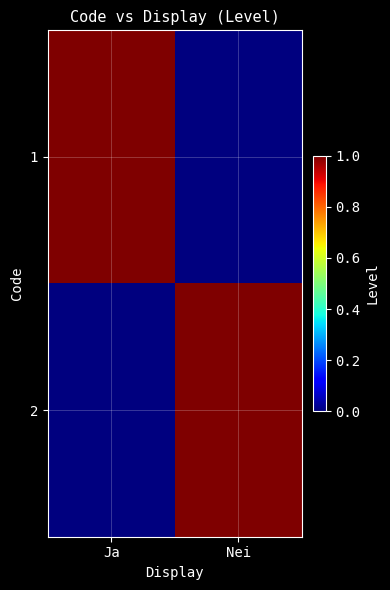

At which category is the sum across all series the highest?

Ja